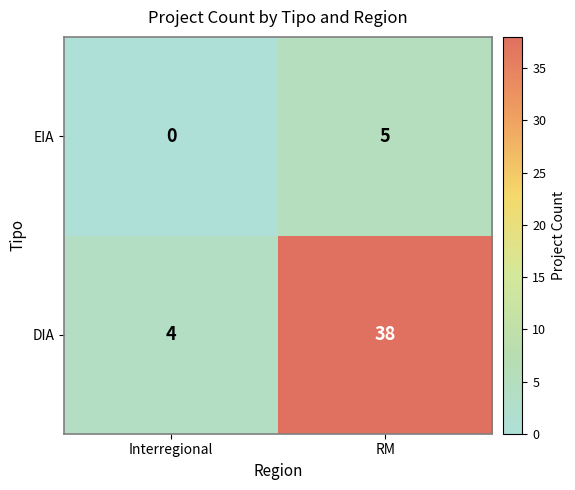

List the series in order of their peak value, lowest first.

EIA, DIA